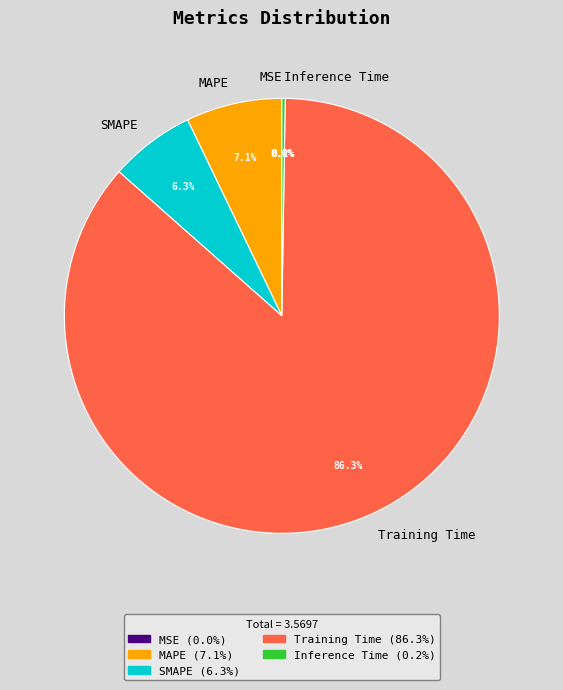

The MAPE slice represents 1% of the pie. True or false?

False